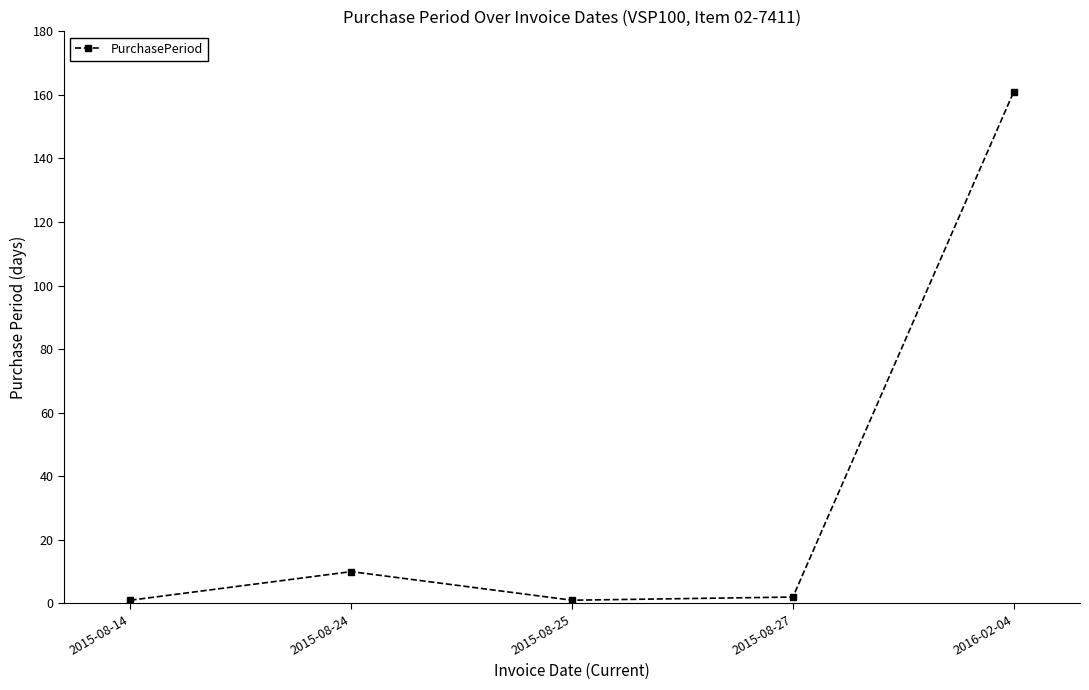

What is the sum of all values?

175